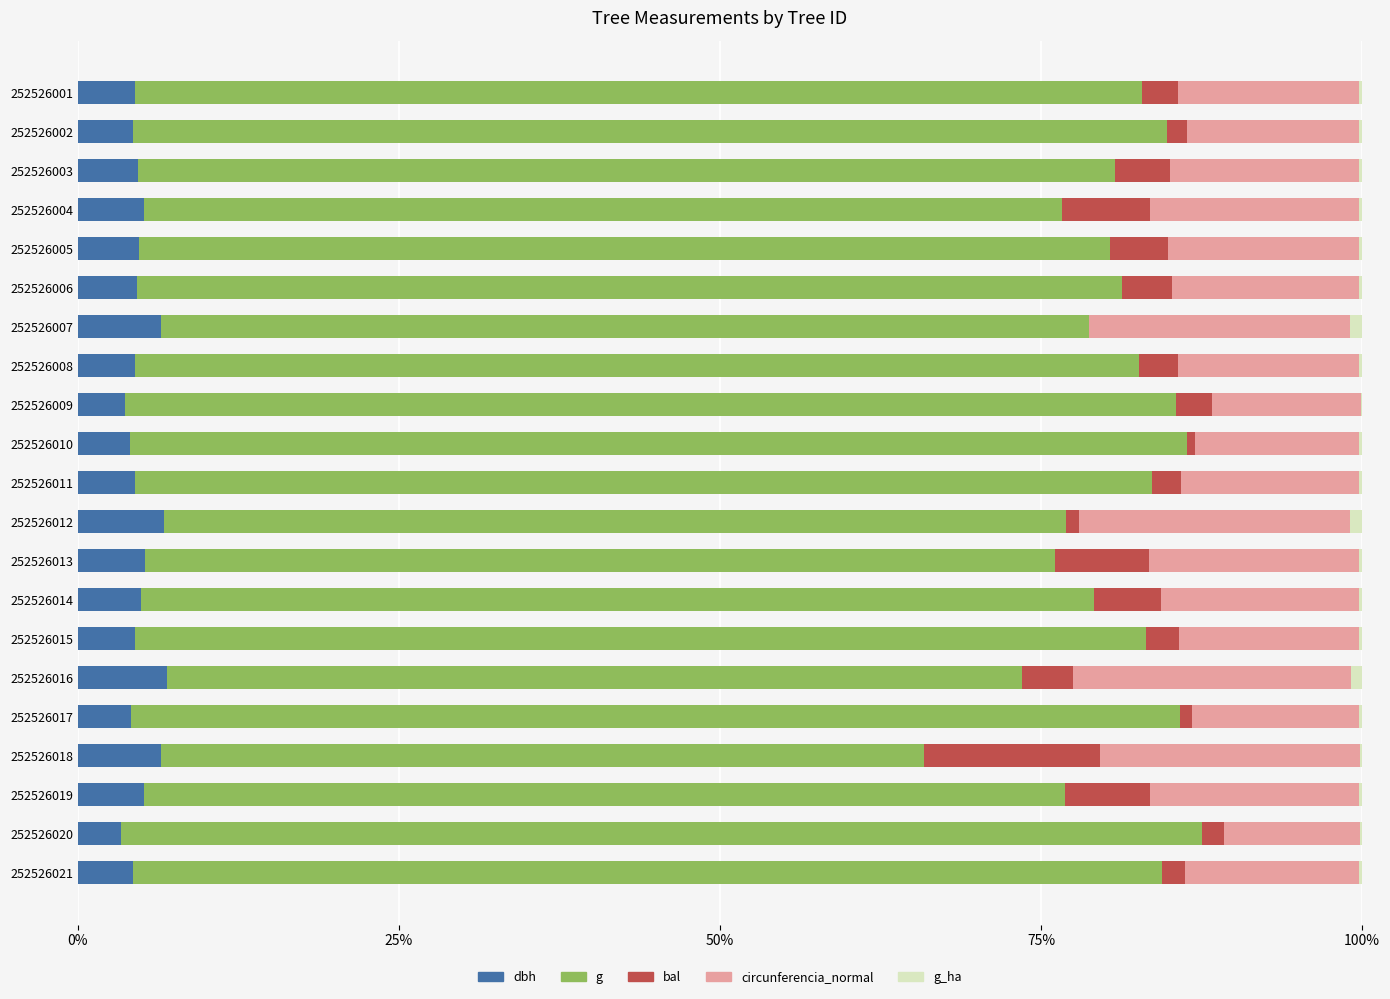

What is the sum of all dbh values?

102.8